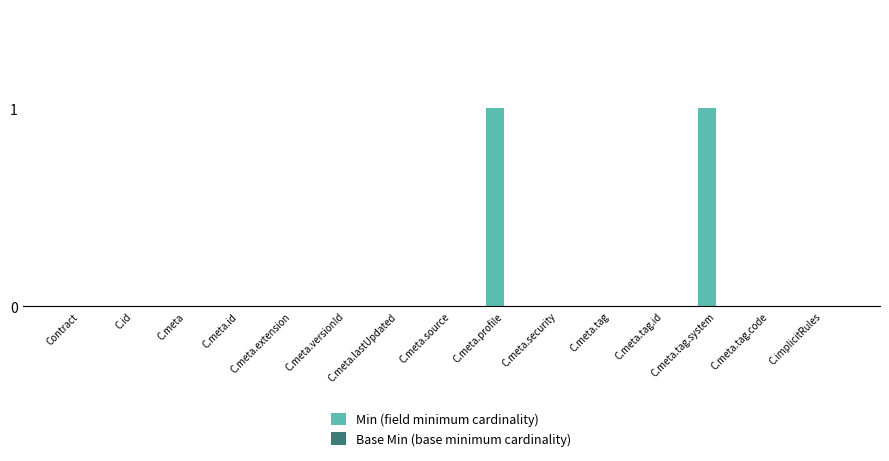

The chart shows a value of -1 at C.meta.security. True or false?

False